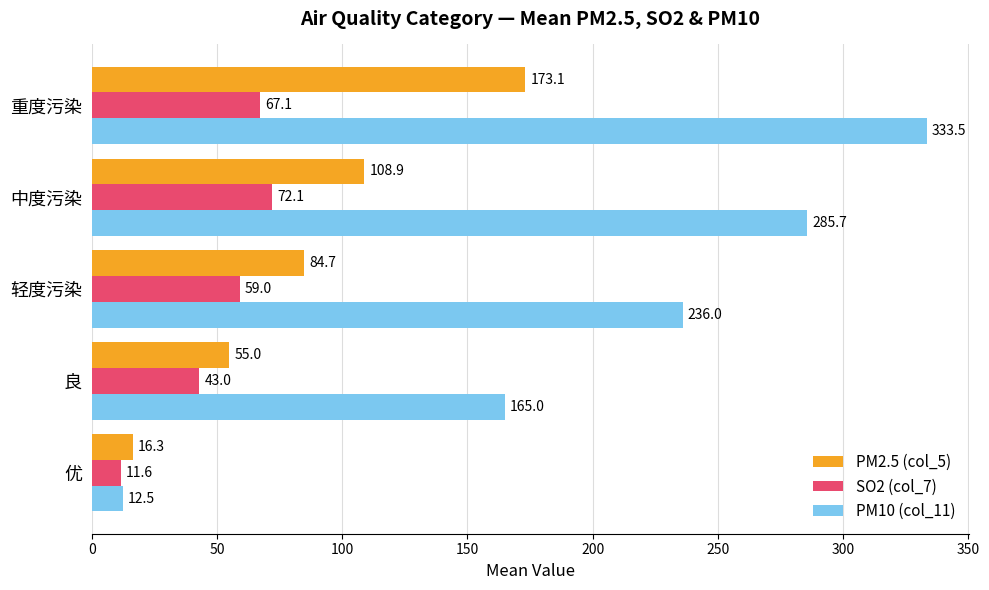

List the series in order of their overall mean, lowest first.

SO2 (col_7), PM2.5 (col_5), PM10 (col_11)